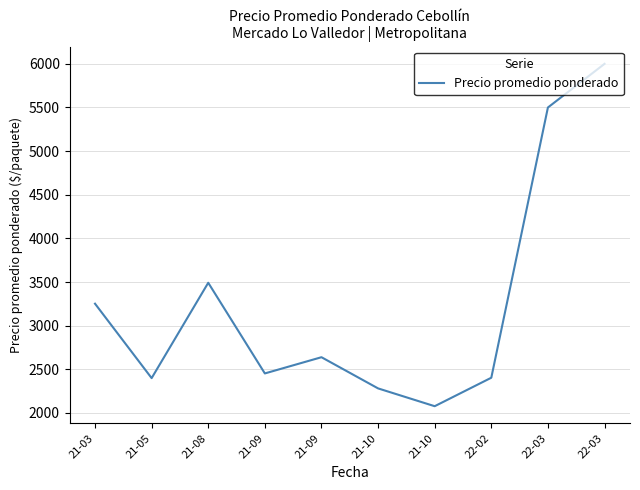

Where is the first local minimum?

21-05